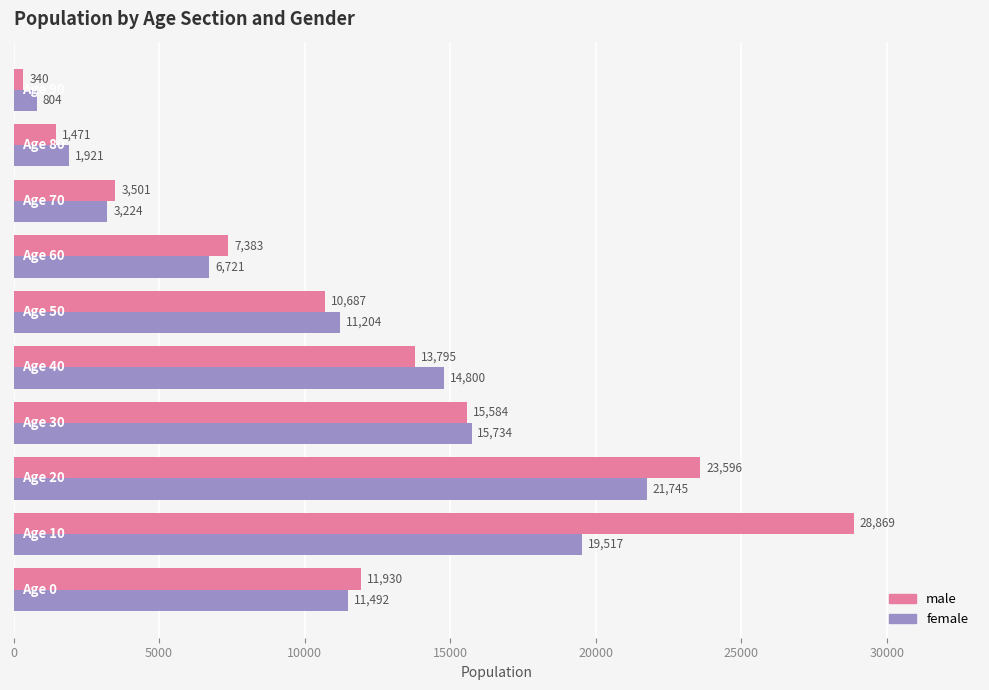

At how many categories does at least one series exceed 22372?

2